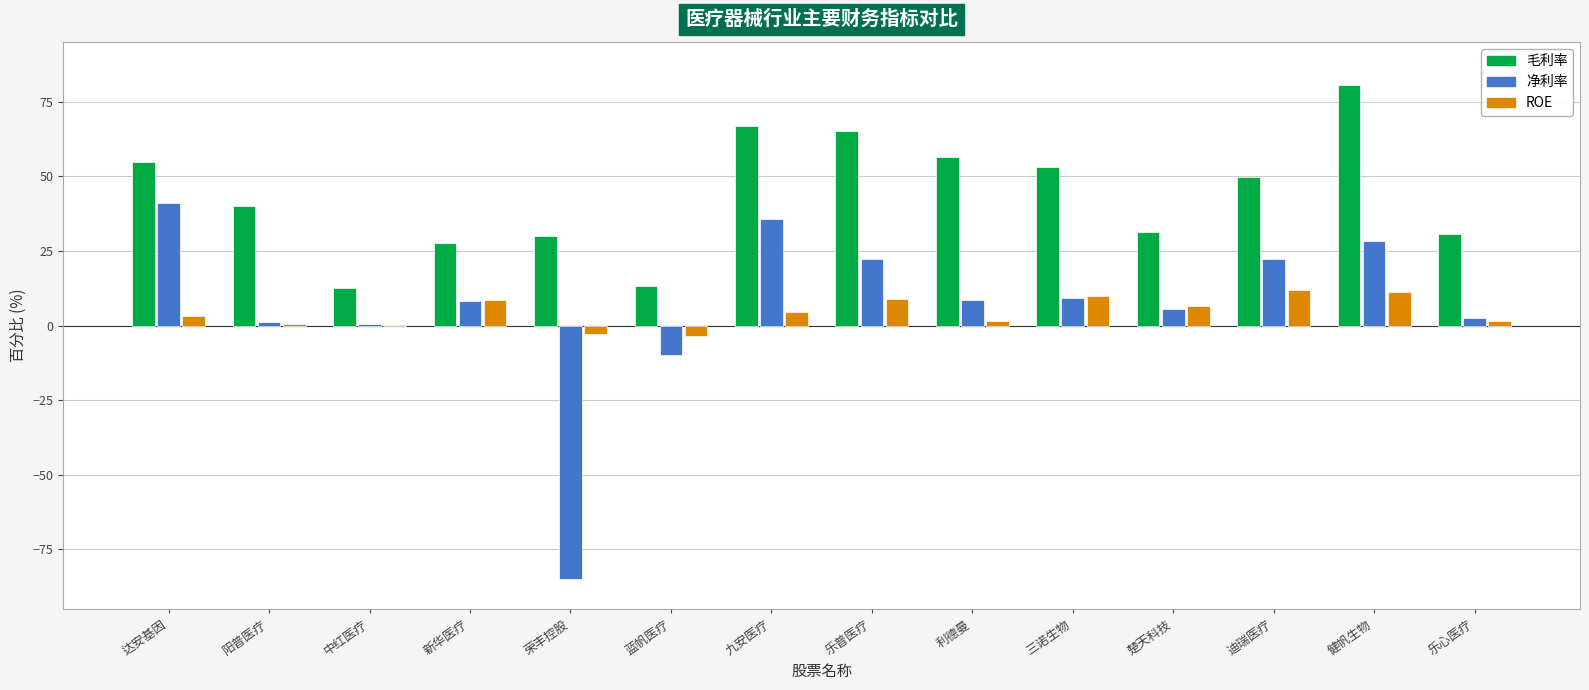

Is the value of 净利率 at 荣丰控股 greater than the value of ROE at 利德曼?

No